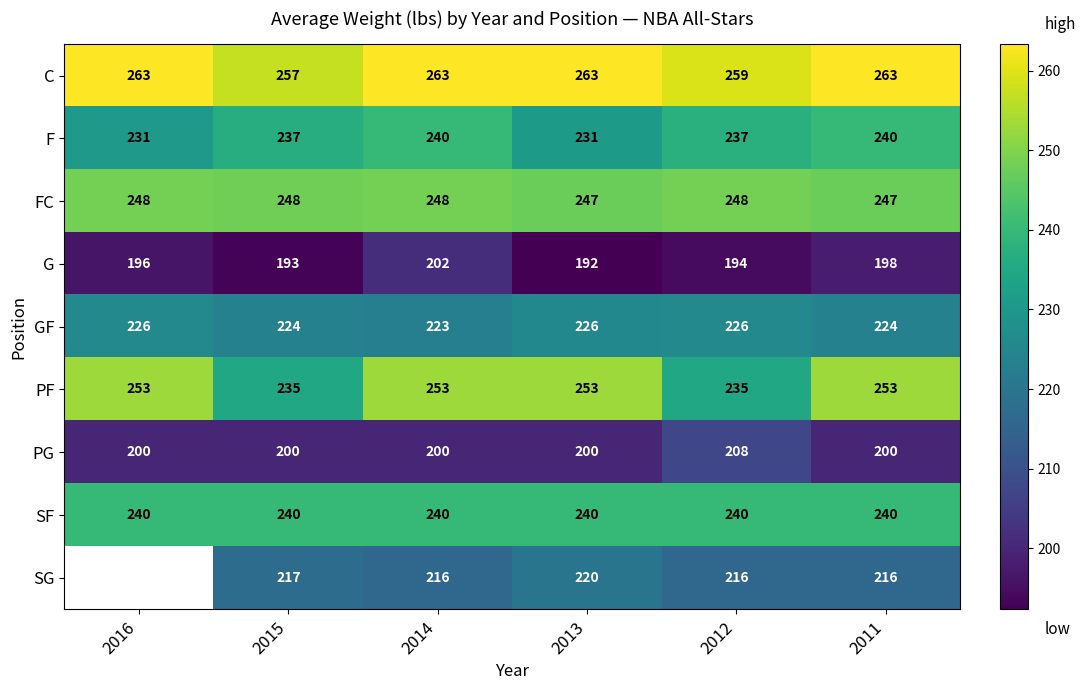

Which category has the lowest value across all series?

2013